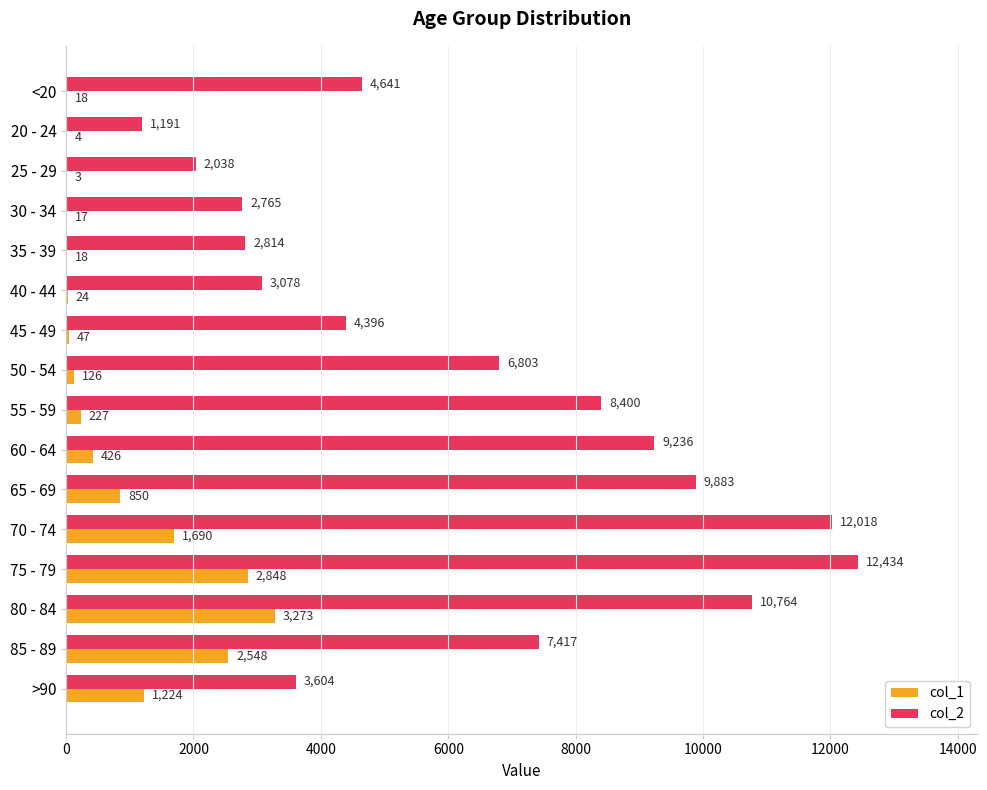

What is the sum of all col_2 values?

101482